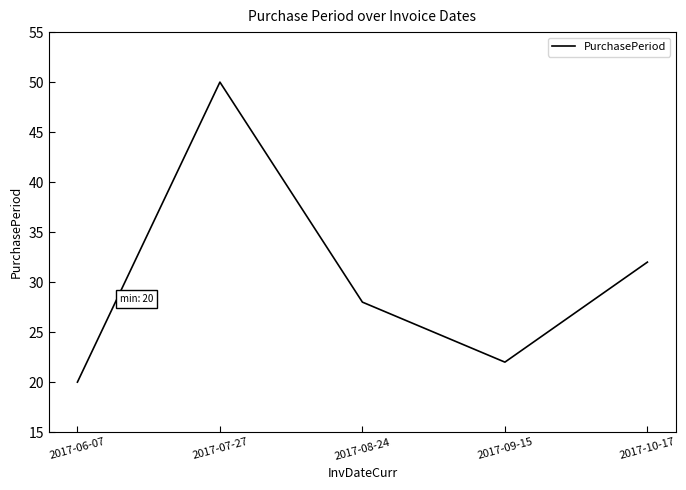

The chart shows a value of 6 at 2017-09-15. True or false?

False